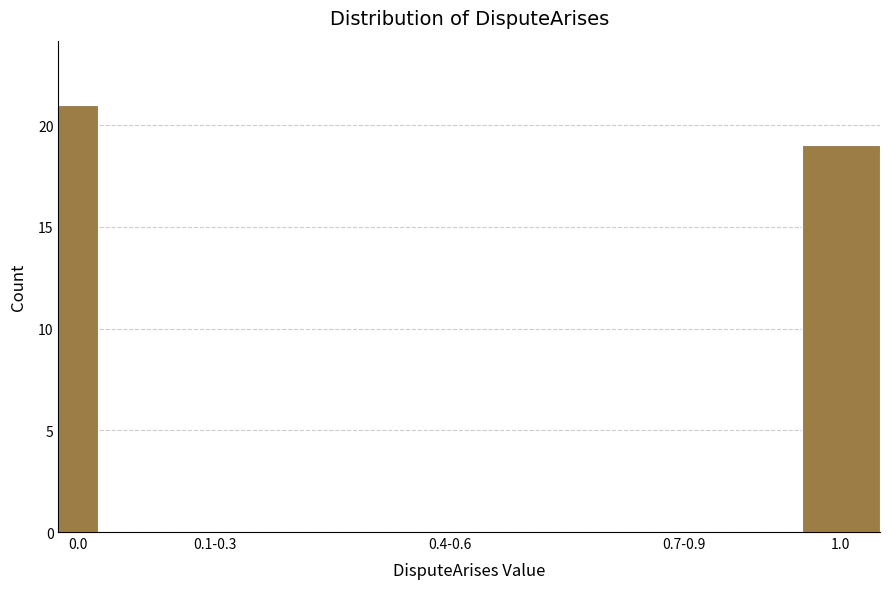

Reading right to left, extract all data points from this chart.

1.0=19	0.7-0.9=0	0.4-0.6=0	0.1-0.3=0	0.0=21